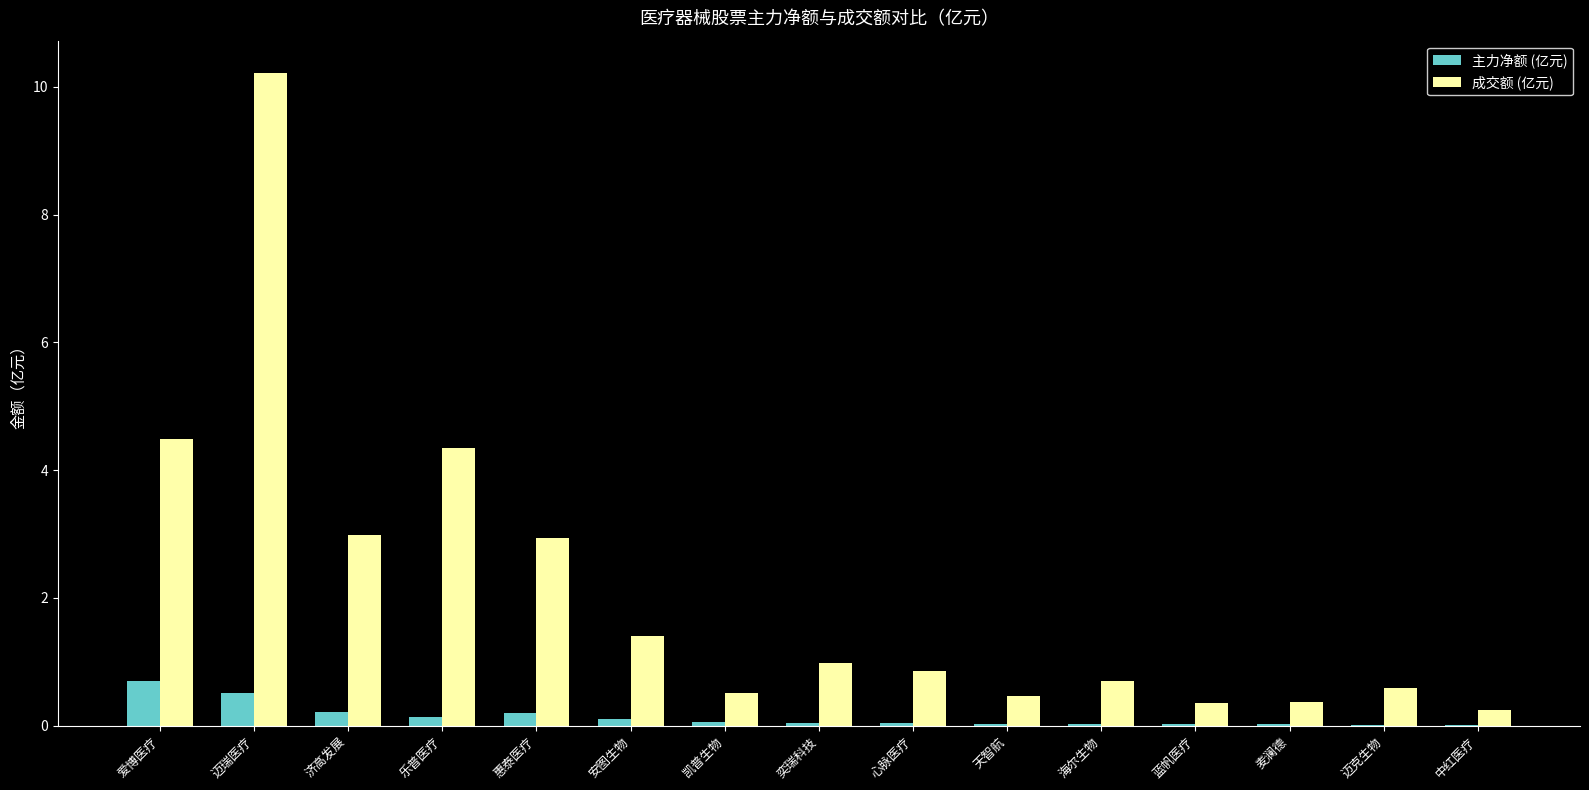

What is the sum of all 成交额 (亿元) values?

31.4